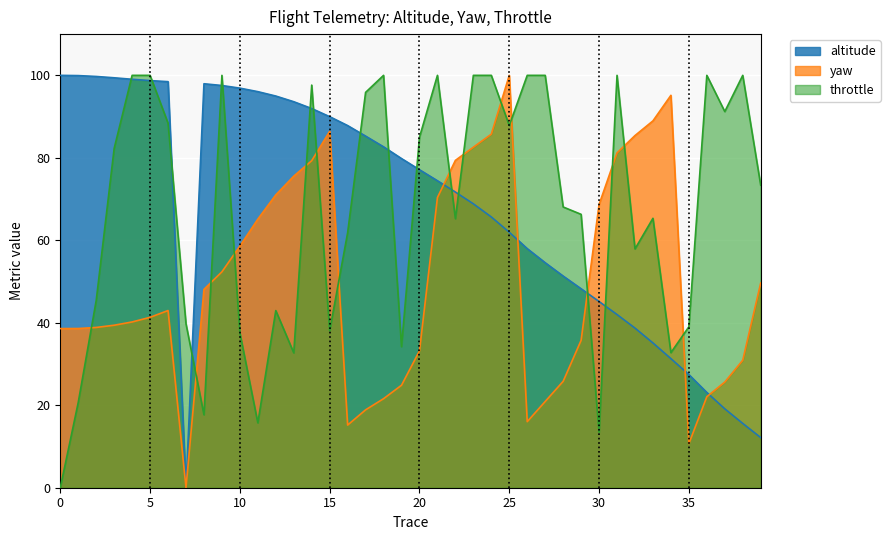

What is the total value across all series at 10?

193.0